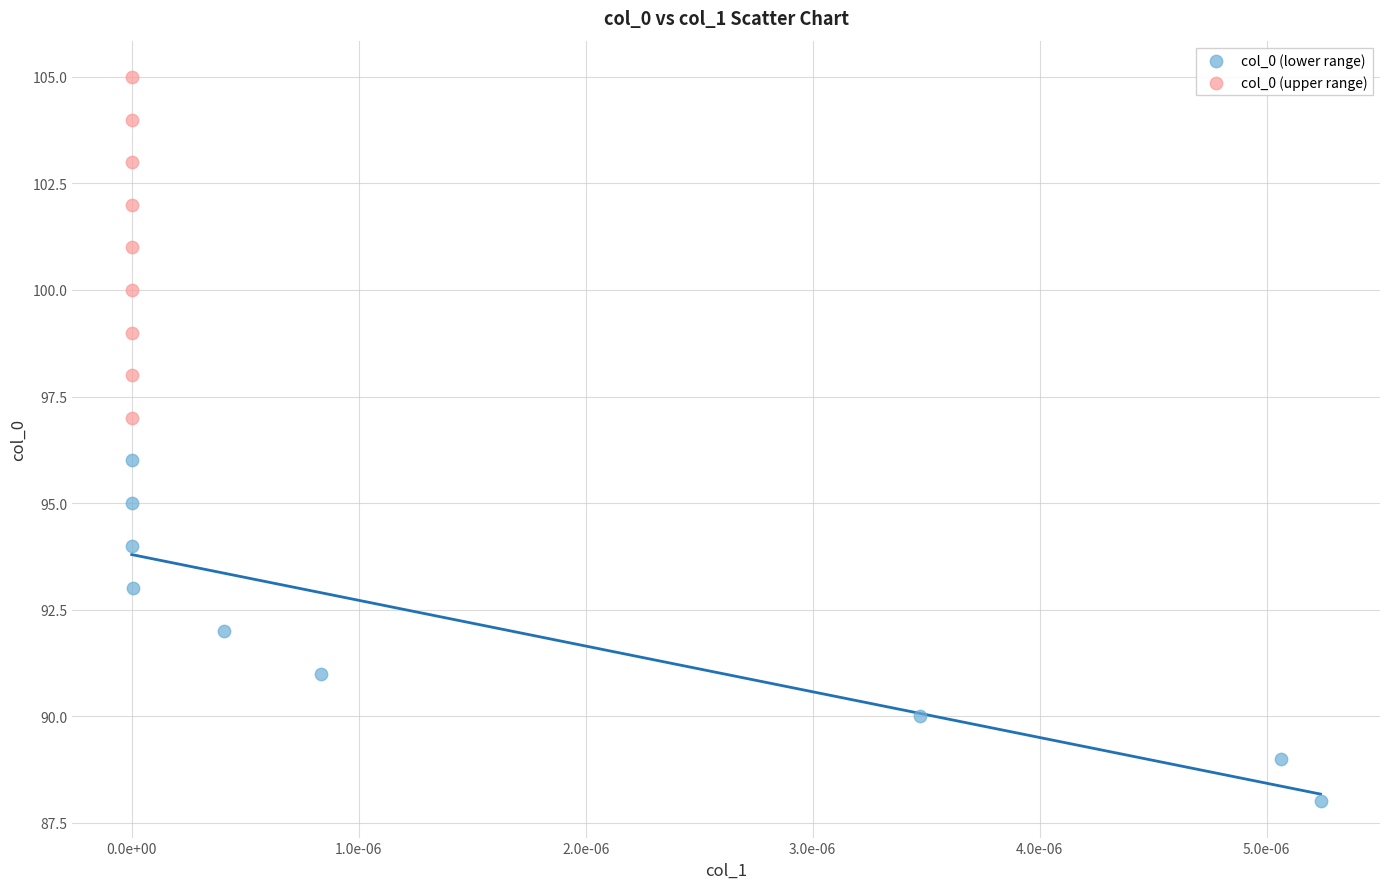

Which series reaches the maximum Y coordinate?

col_0 (upper range)